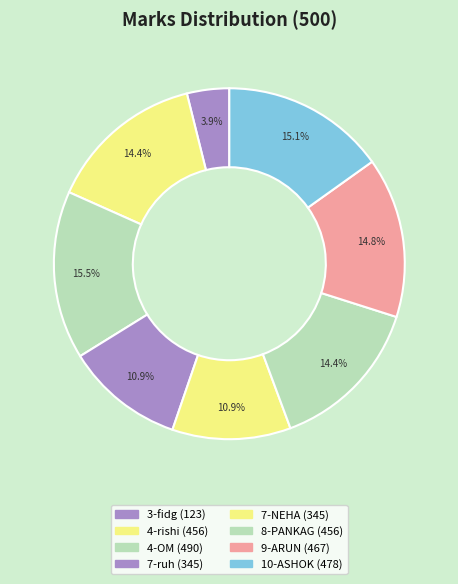

What is the largest slice in the pie chart?

4-OM